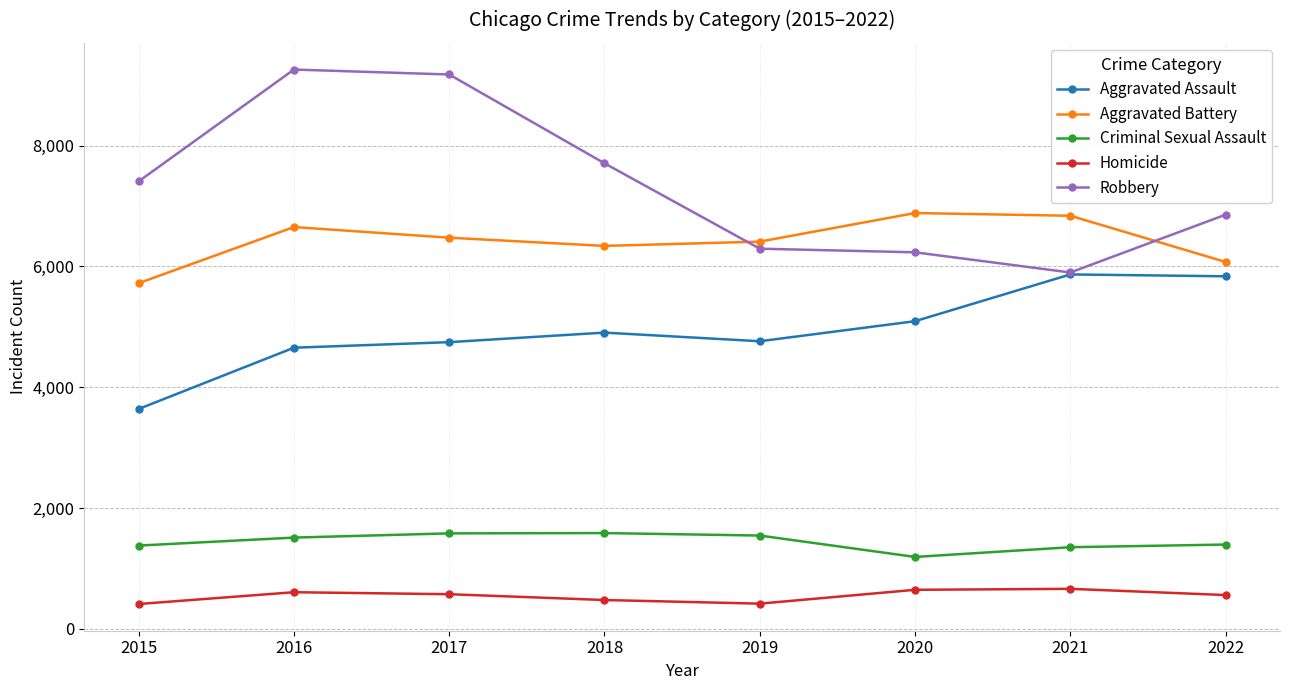

The Robbery series shows 9177 at 2017. True or false?

True